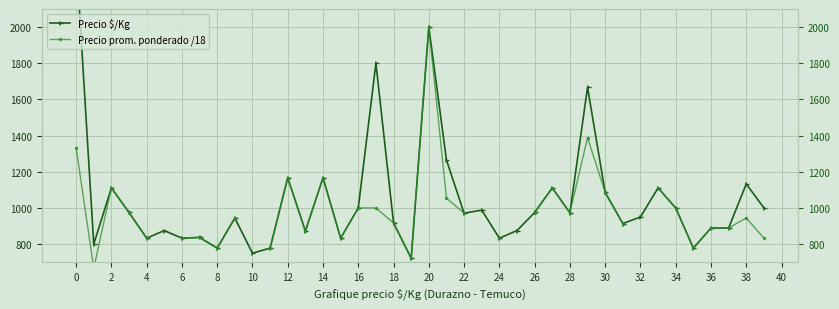

Which series ends up on top after the final intersection of Precio prom. ponderado /18 and Precio $/Kg?

Precio $/Kg